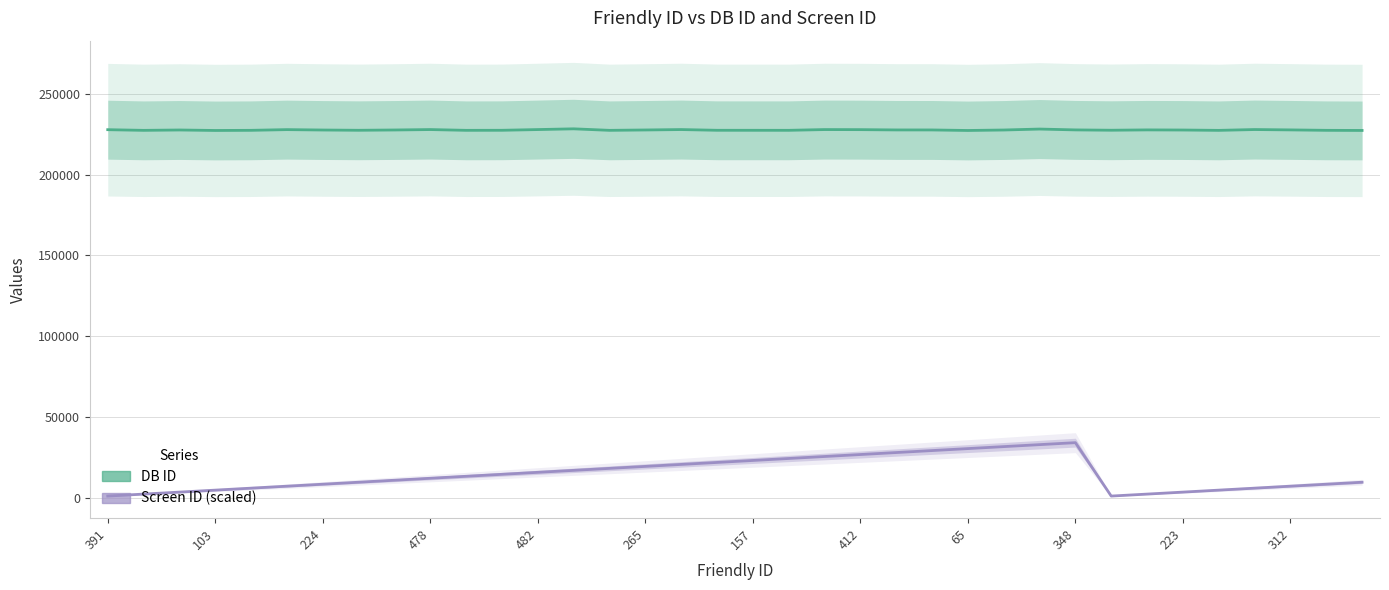

Read the Screen ID (scaled) value at 29.

2445.8